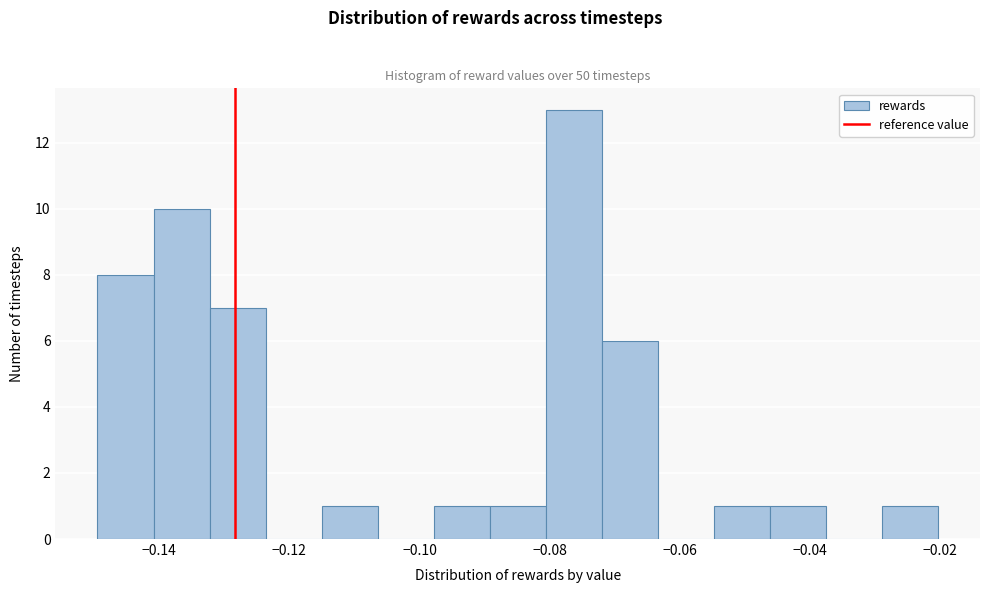

Over which range of the x-axis is the bar tallest?

-0.080 to -0.072